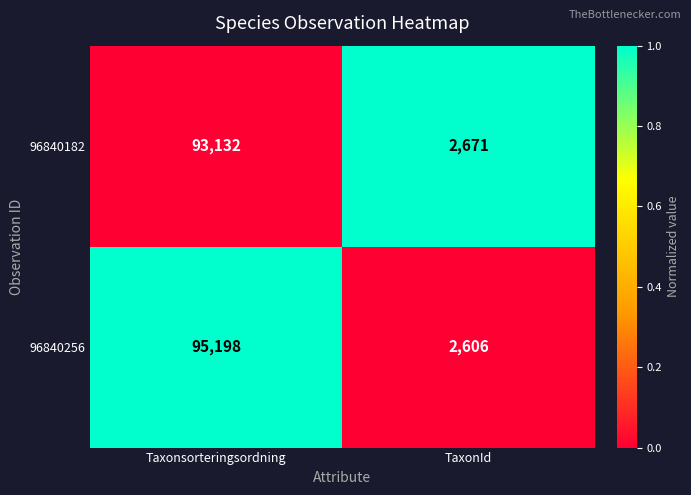

At which category is the sum across all series the highest?

Taxonsorteringsordning